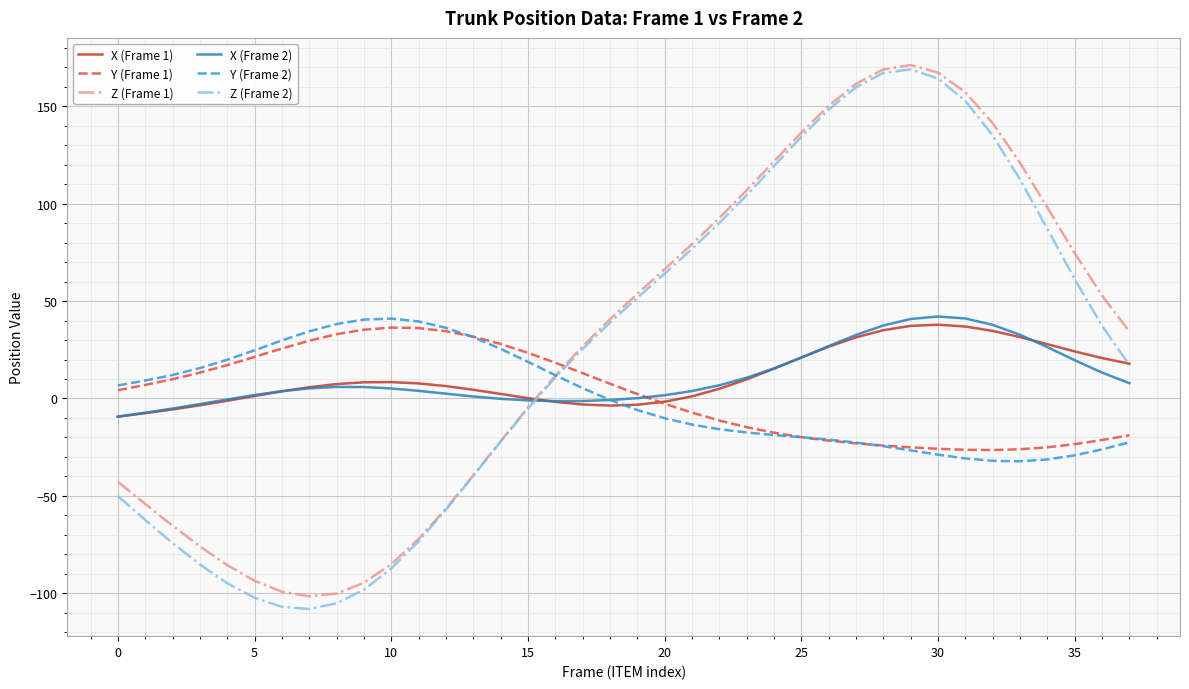

Which series has the widest spread of values?

Z (Frame 2)